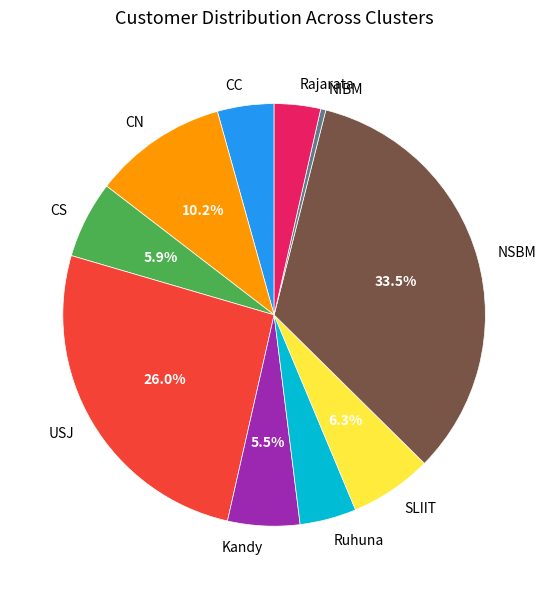

Is it true that SLIIT is 1% of the pie?

False